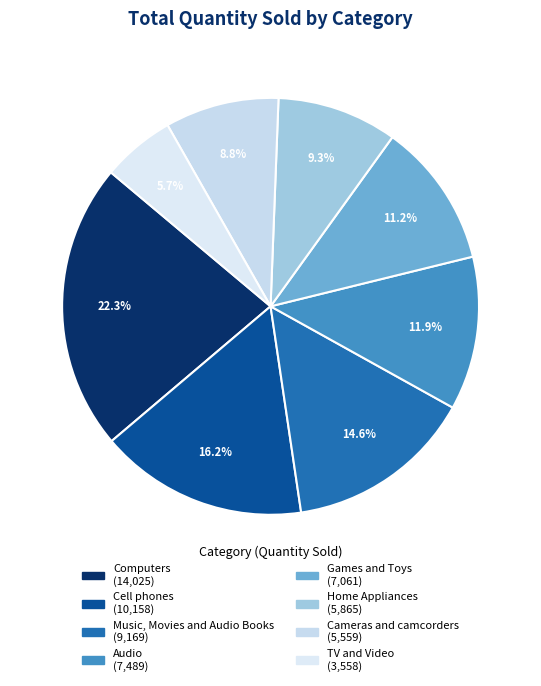

What percentage is NOT represented by Cameras and camcorders?

91.2%